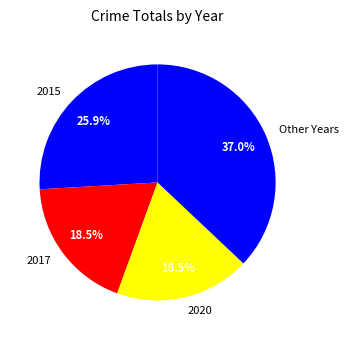

How many slices are in this pie chart?

4